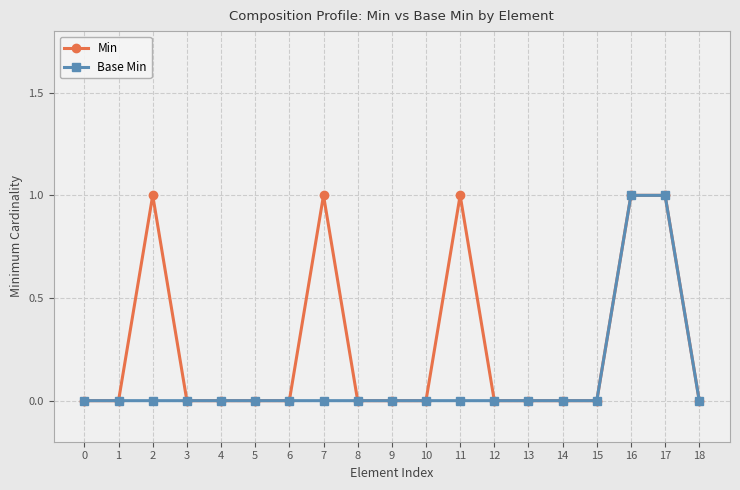

How many lines are shown in the chart?

2